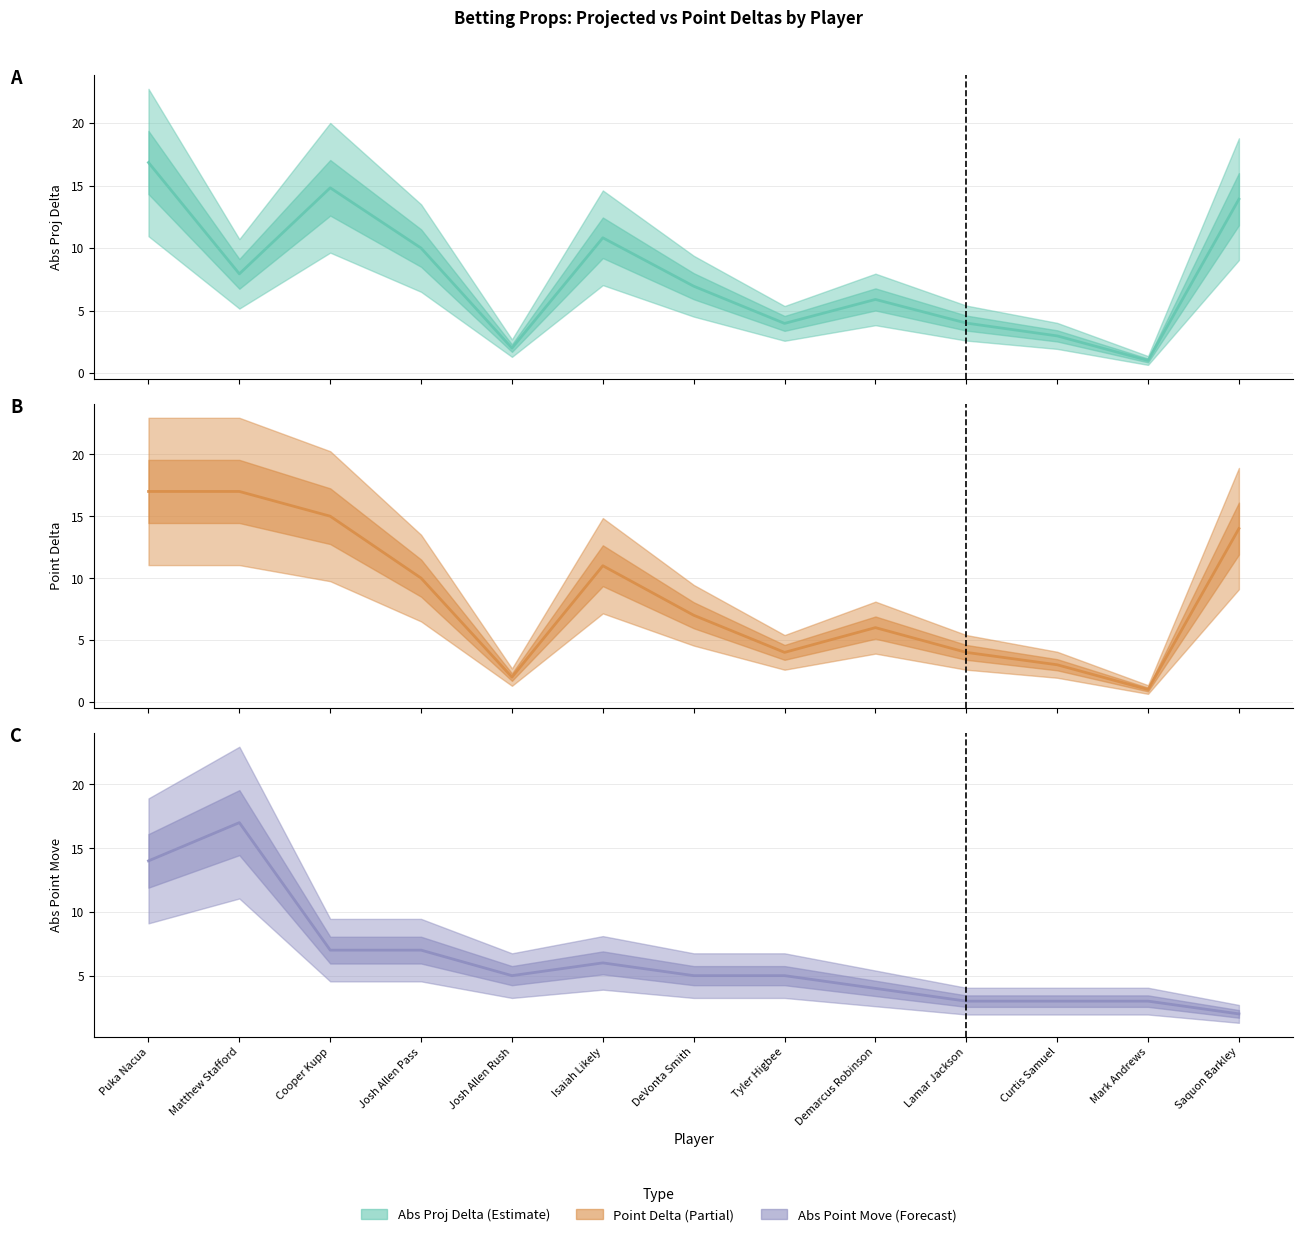

Does the chart have visible grid lines?

Yes